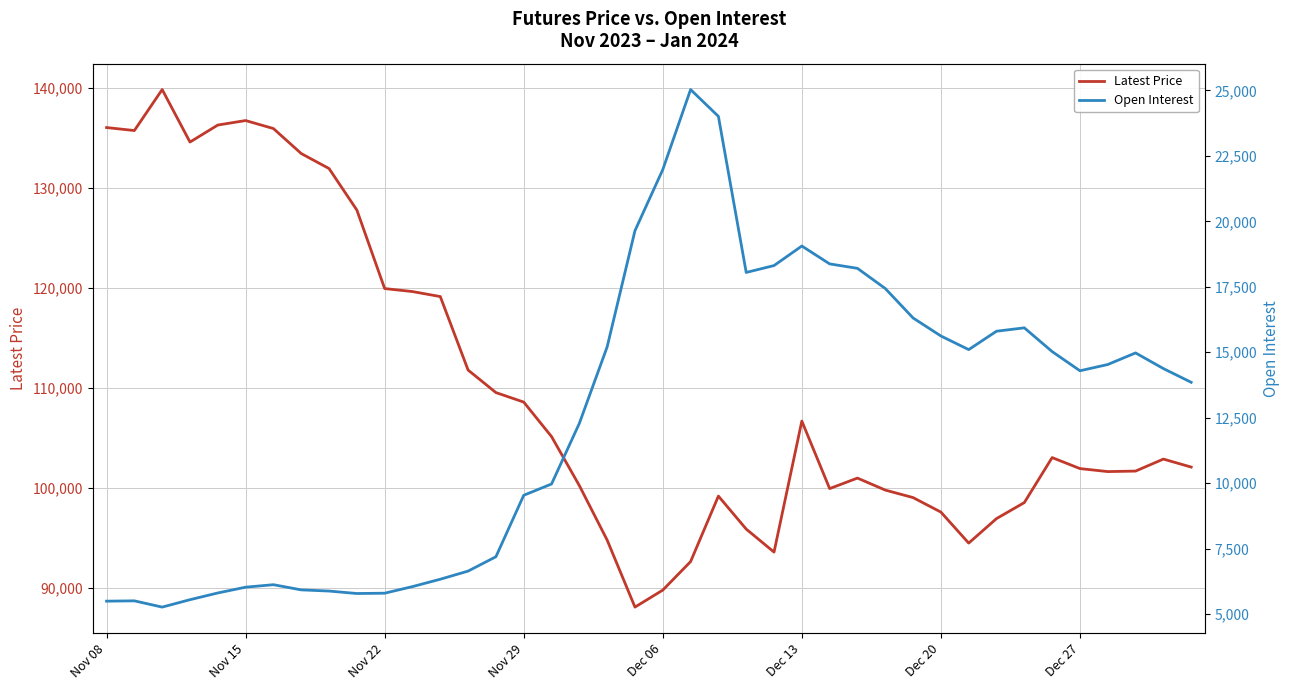

Is this an area chart (filled region under the line)?

No